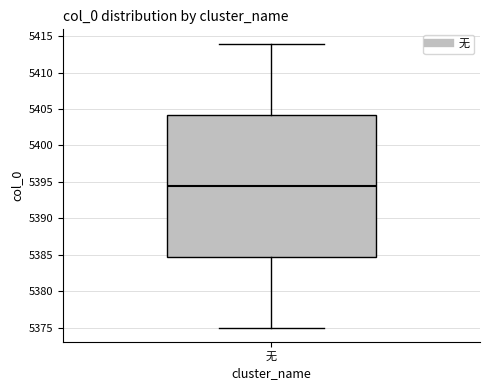

Where is the upper edge of the box for 无 on the y-axis? The values are not printed on the chart, so give them approximately, as read against the axis.

5404.5